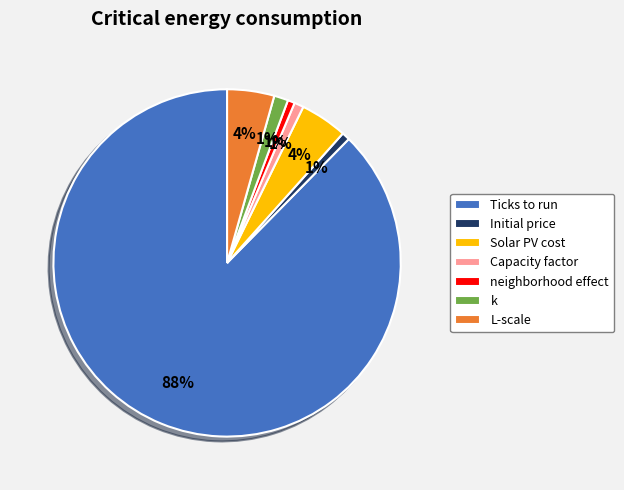

Which category accounts for the majority?

Ticks to run